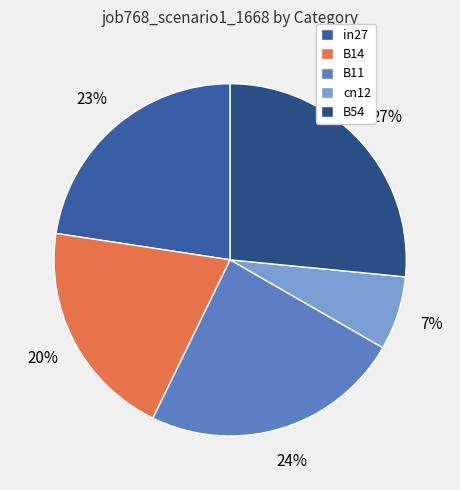

Is there a majority slice in this chart?

No